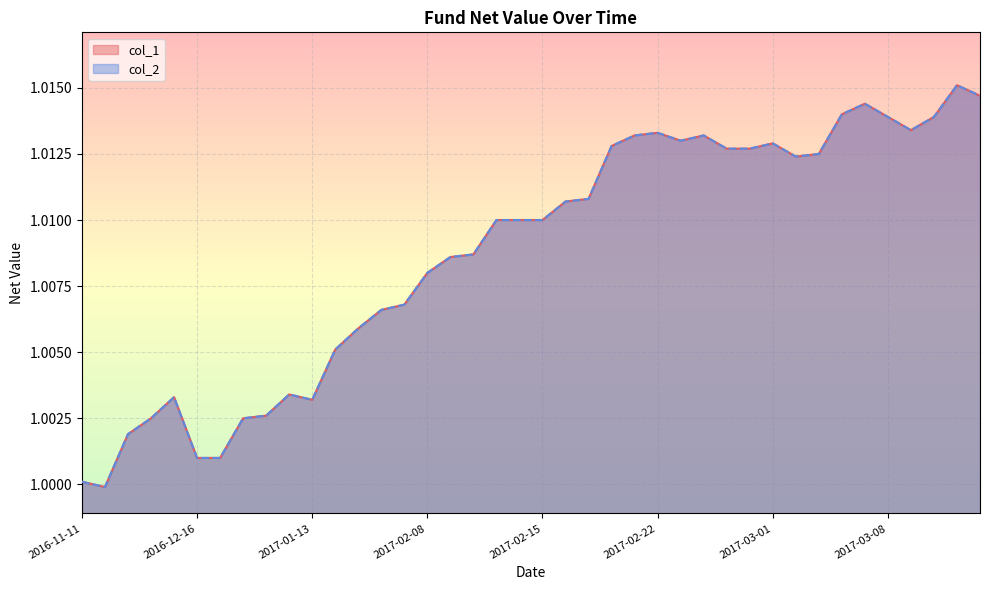

True or false: col_2 and col_1 cross at least once.

False